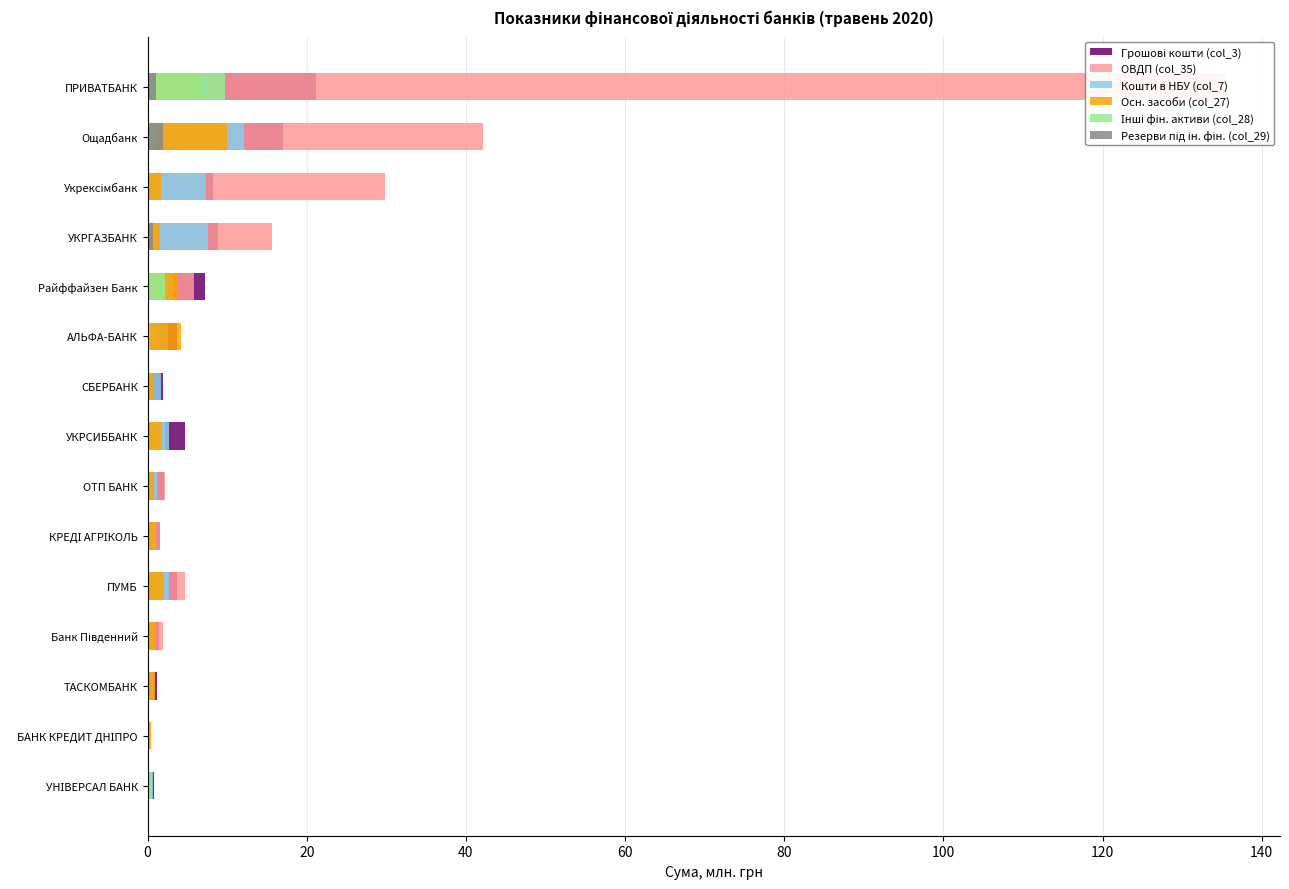

What is the highest value of the Осн. засоби (col_27) series?

9.9